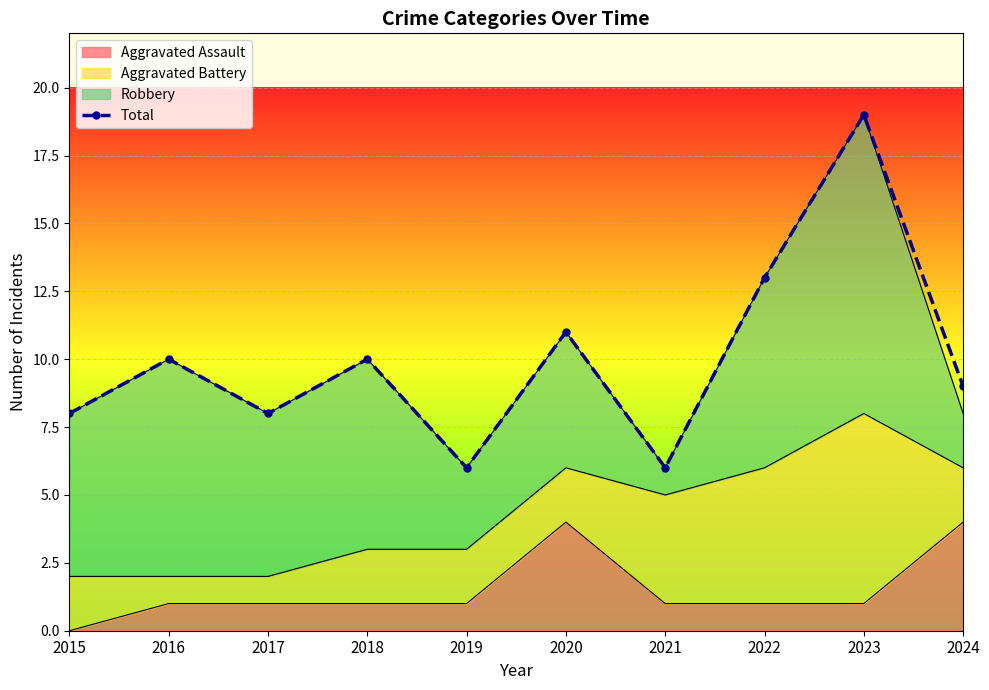

What is the average value?

10